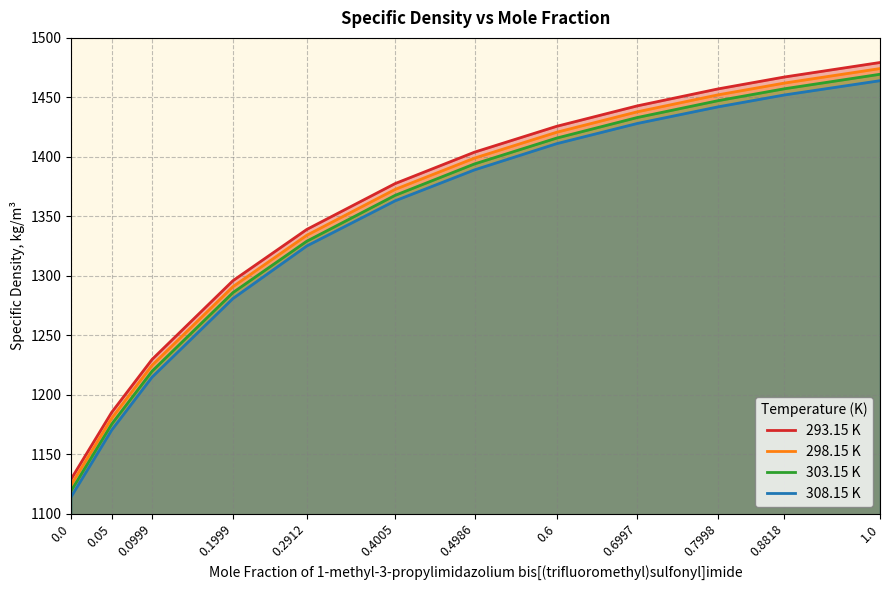

What is the label of the 5th point from the right?

0.6